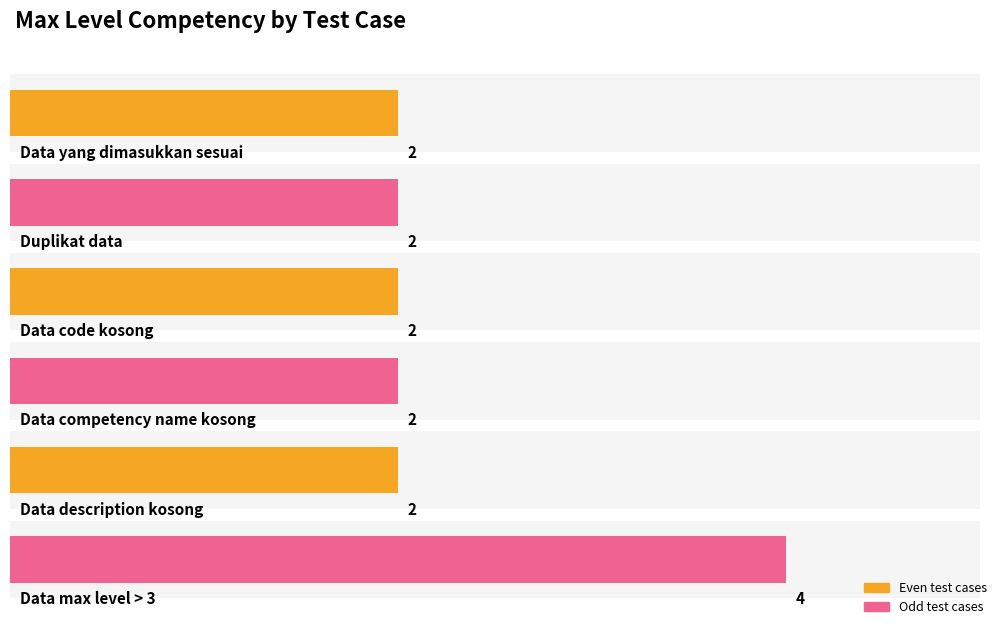

What is the minimum value shown in the chart?

2